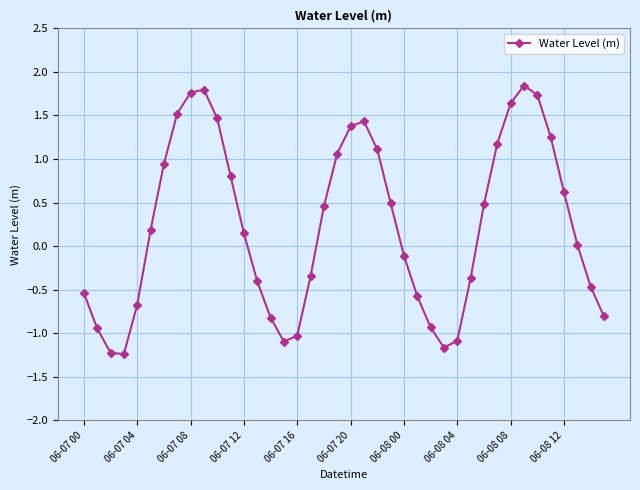

What is the minimum value shown in the chart?

-1.2